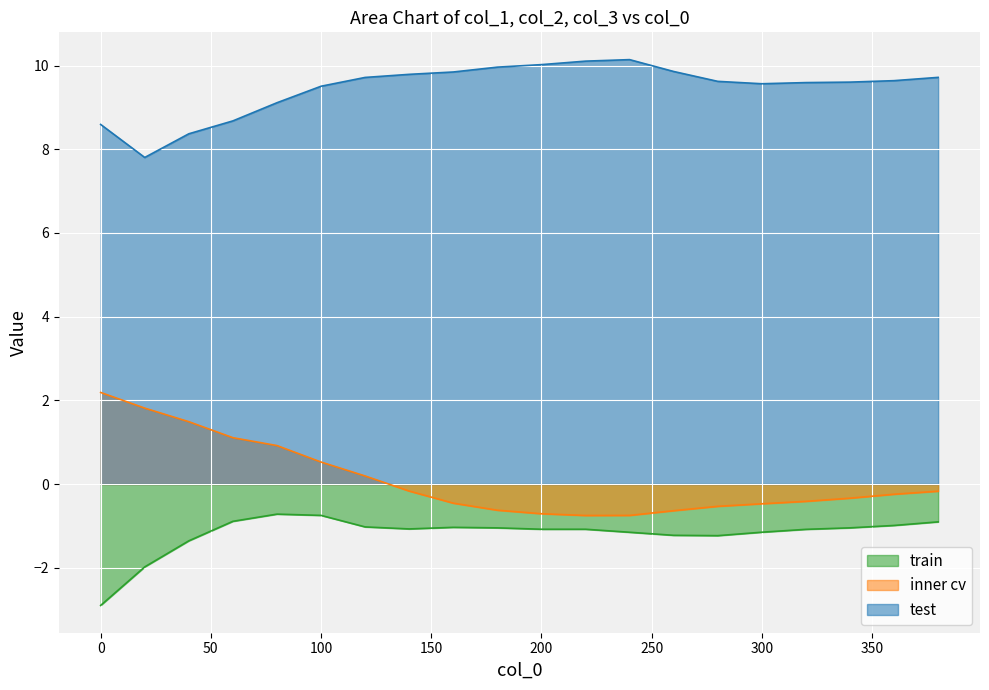

Reading left to right, what are all the values shown in this chart?

col_1: 0=-2.9	20=-2.0	40=-1.4	60=-0.9	80=-0.7	100=-0.7	120=-1.0	140=-1.1	160=-1.0	180=-1.0	200=-1.1	220=-1.1	240=-1.2	260=-1.2	280=-1.2	300=-1.2	320=-1.1	340=-1.0	360=-1.0	380=-0.9
col_2: 0=2.2	20=1.8	40=1.5	60=1.1	80=0.9	100=0.5	120=0.2	140=-0.2	160=-0.5	180=-0.6	200=-0.7	220=-0.8	240=-0.7	260=-0.6	280=-0.5	300=-0.5	320=-0.4	340=-0.3	360=-0.2	380=-0.2
col_3: 0=8.6	20=7.8	40=8.4	60=8.7	80=9.1	100=9.5	120=9.7	140=9.8	160=9.8	180=10.0	200=10.0	220=10.1	240=10.1	260=9.9	280=9.6	300=9.6	320=9.6	340=9.6	360=9.6	380=9.7